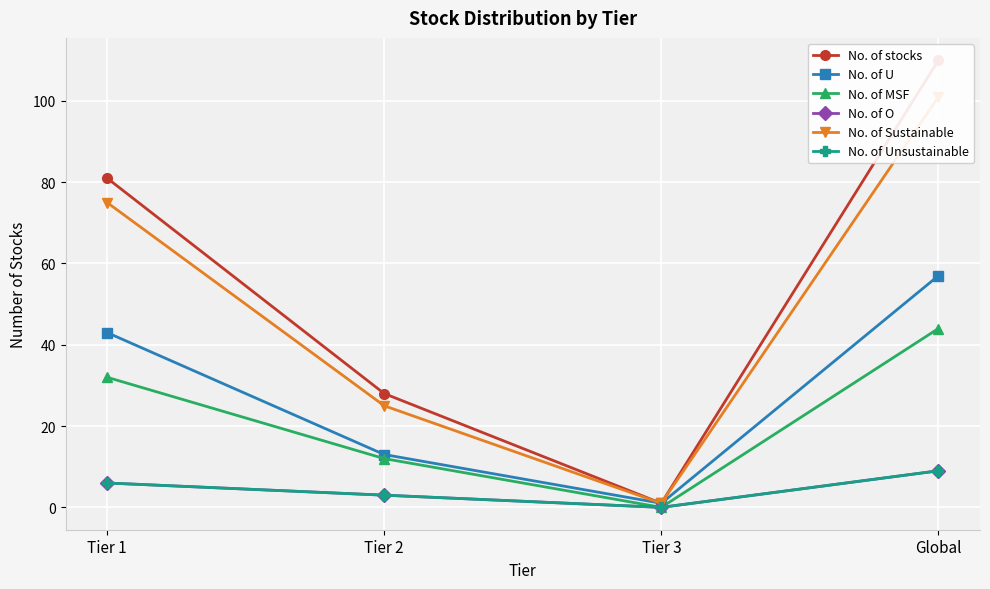

The value of No. of O at Tier 3 is -4. True or false?

False